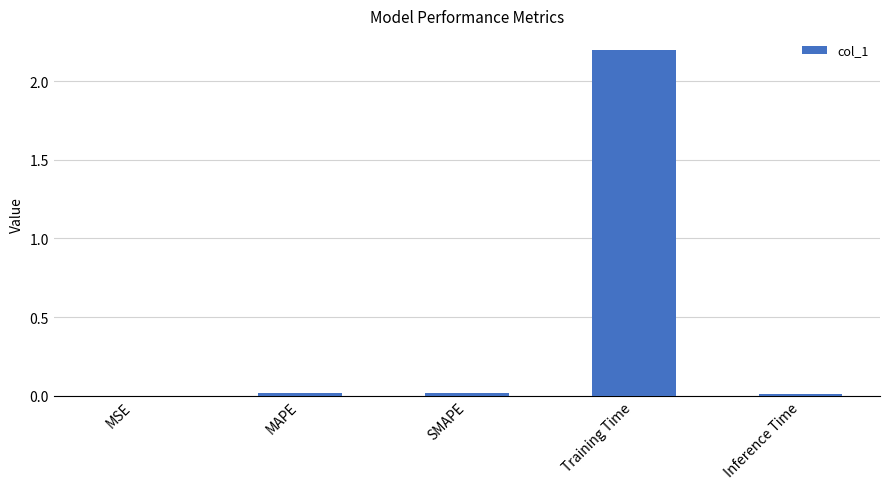

What is the sum of all values?

2.2